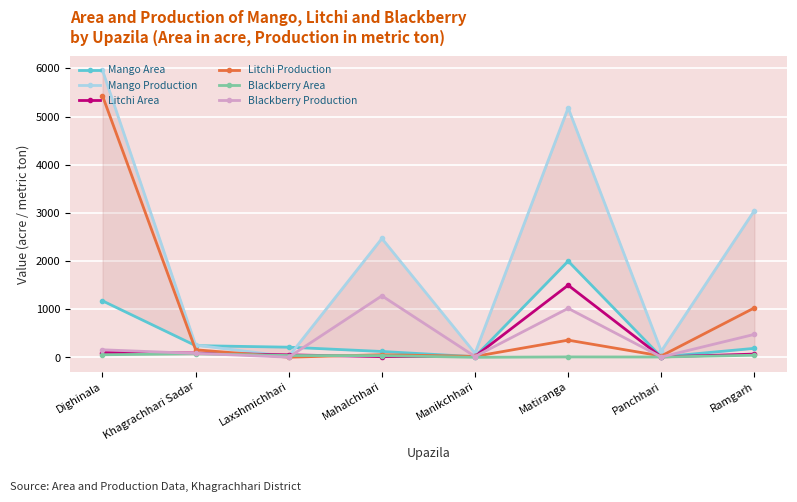

At which label does Mango Production reach its peak?

Dighinala